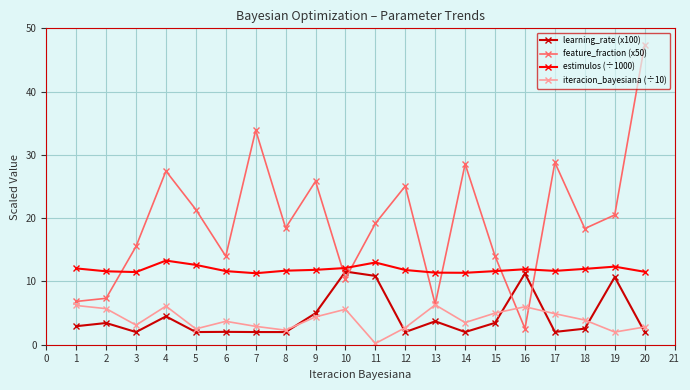

What is the smallest value displayed?

0.2